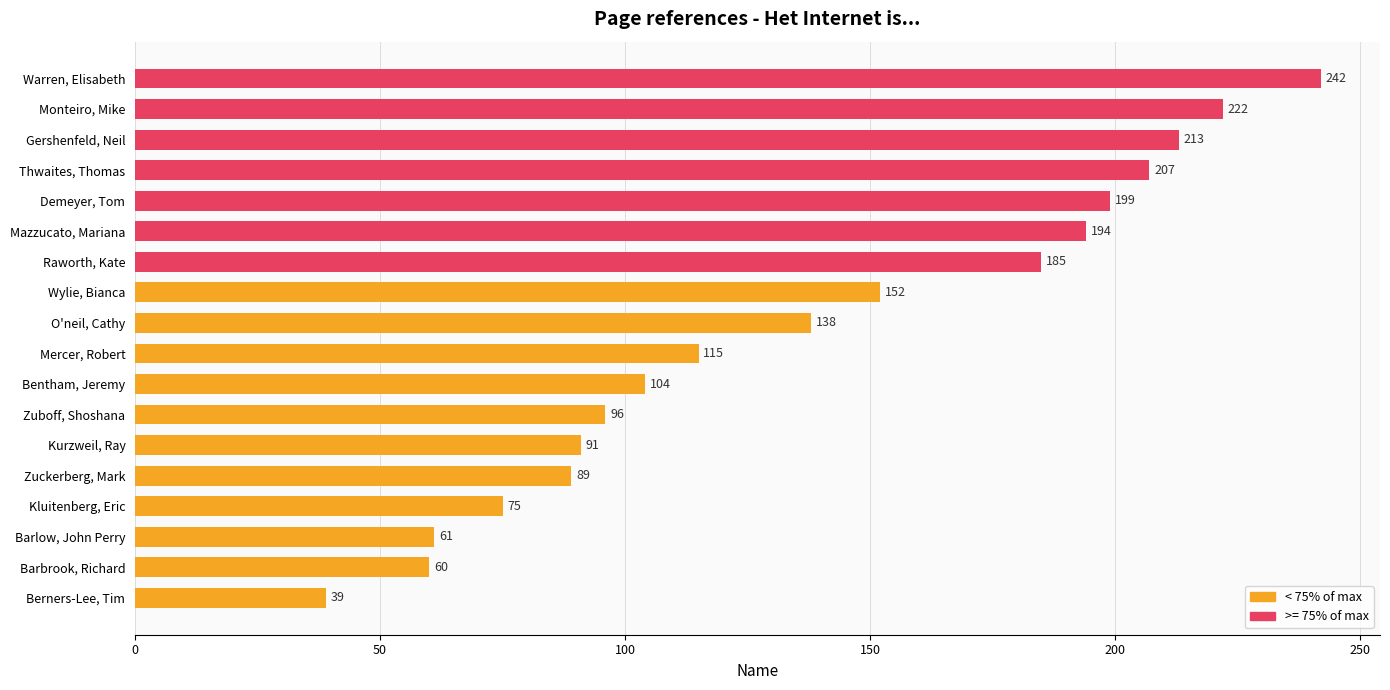

Read the value at Kluitenberg, Eric.

75